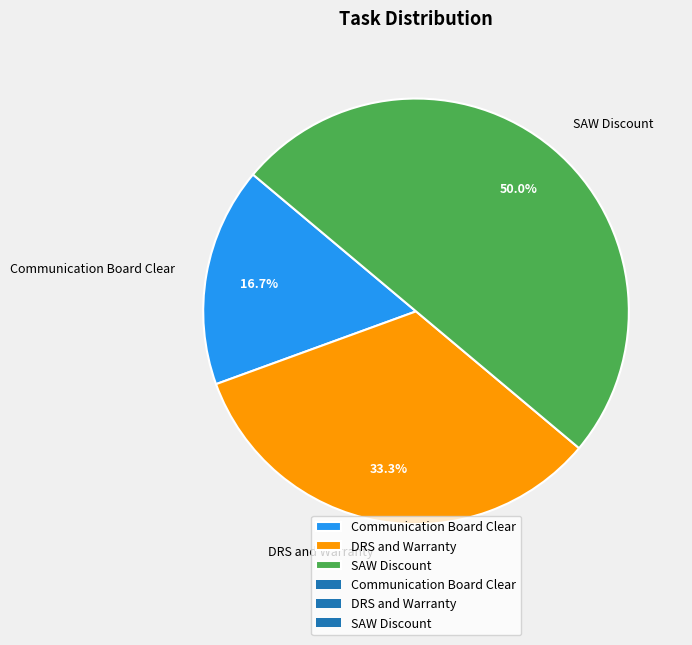

Combined, do DRS and Warranty and SAW Discount account for over 50%?

Yes